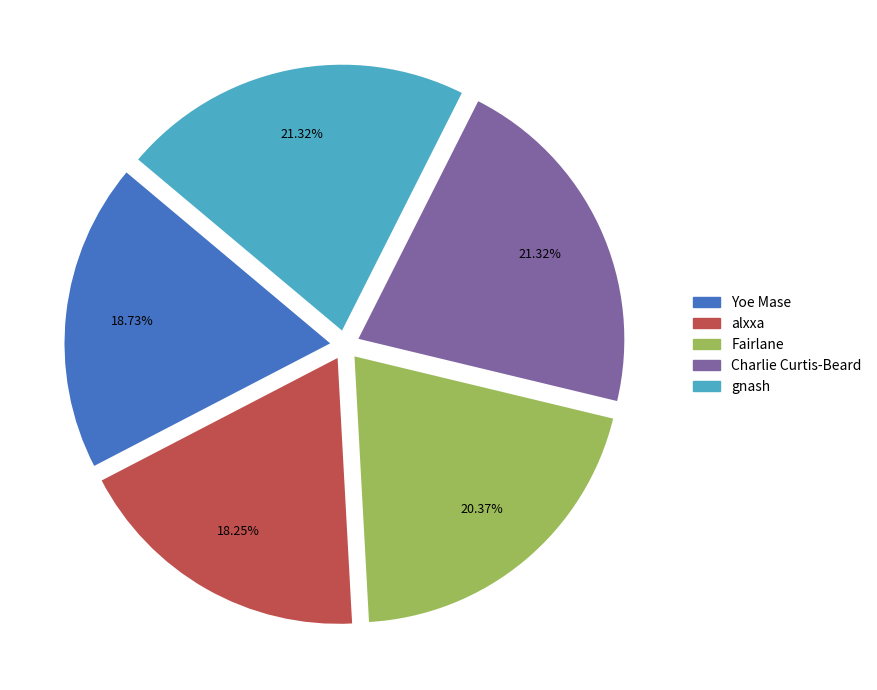

Is it true that Charlie Curtis-Beard is 21% of the pie?

True